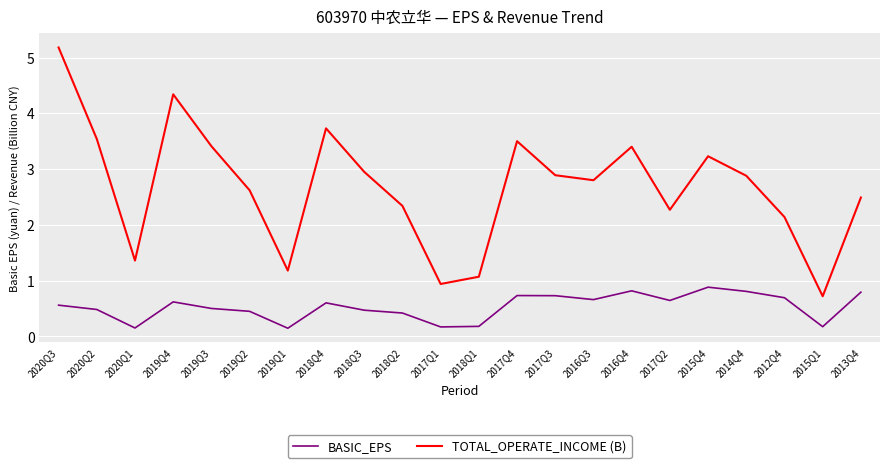

What is the difference between the maximum and minimum values in the BASIC_EPS series?

0.7